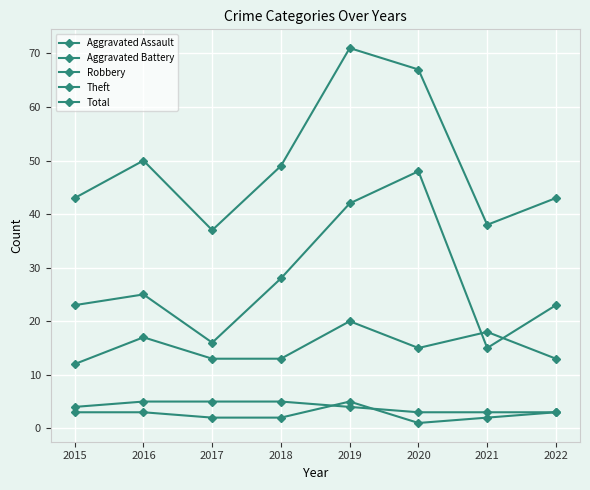

Does the chart have visible grid lines?

Yes